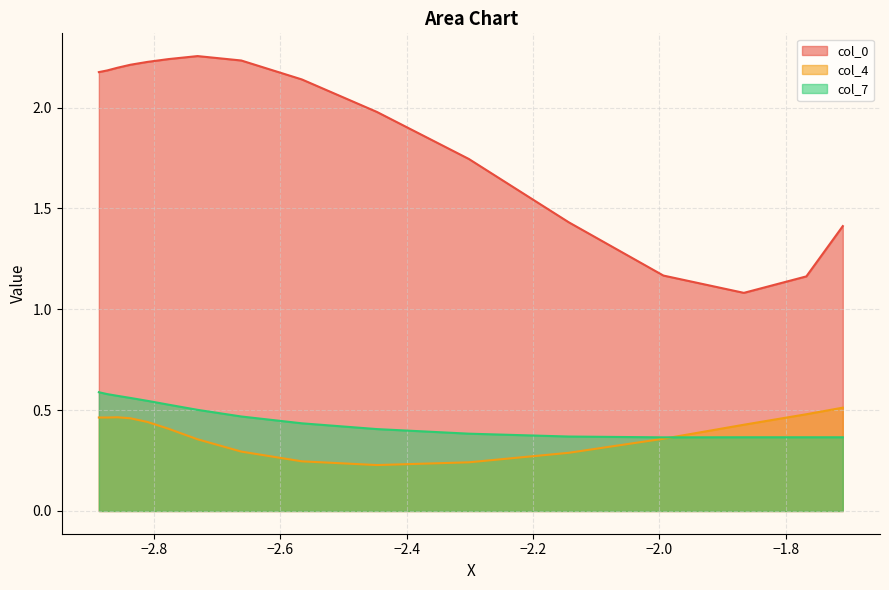

What are all the series names shown in the legend?

col_0, col_4, col_7